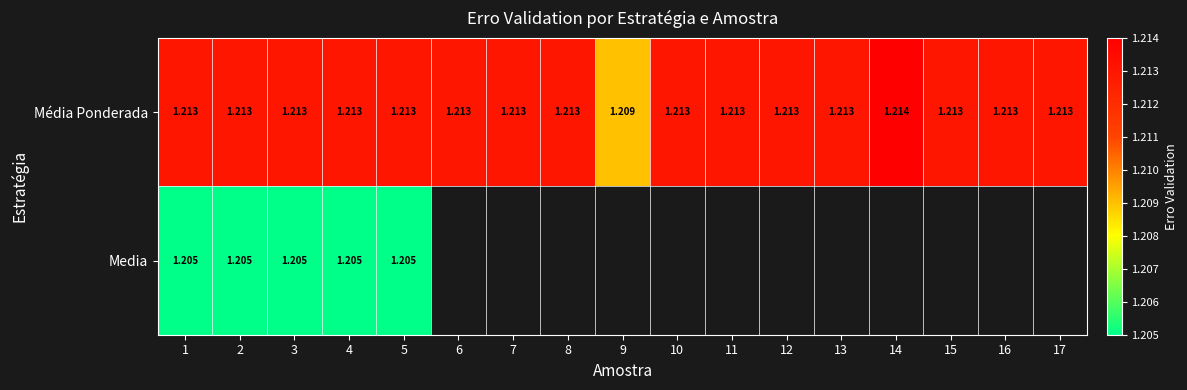

At how many categories does at least one series exceed 1?

17